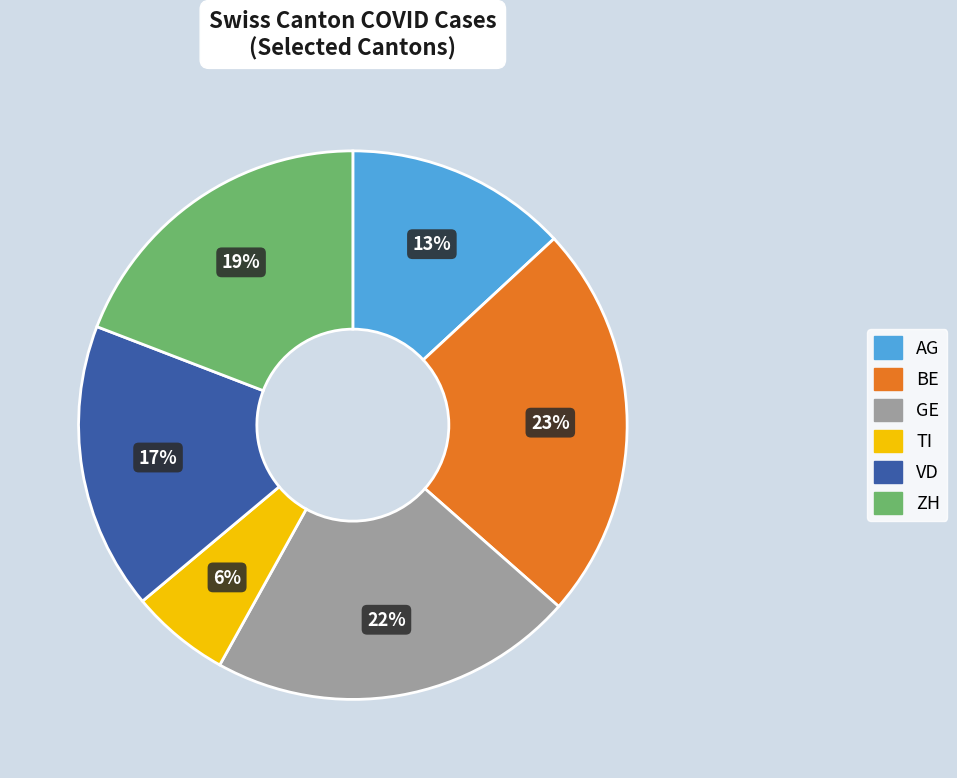

Is there a majority slice in this chart?

No